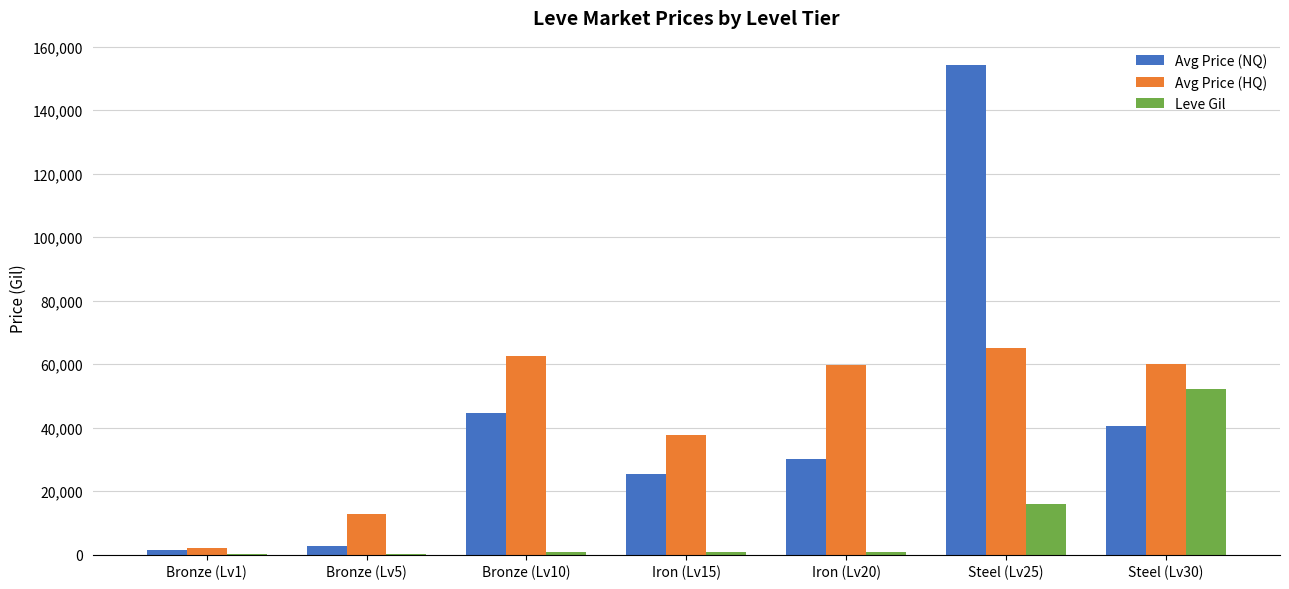

The Leve Gil series shows 16080.0 at Steel (Lv25). True or false?

True